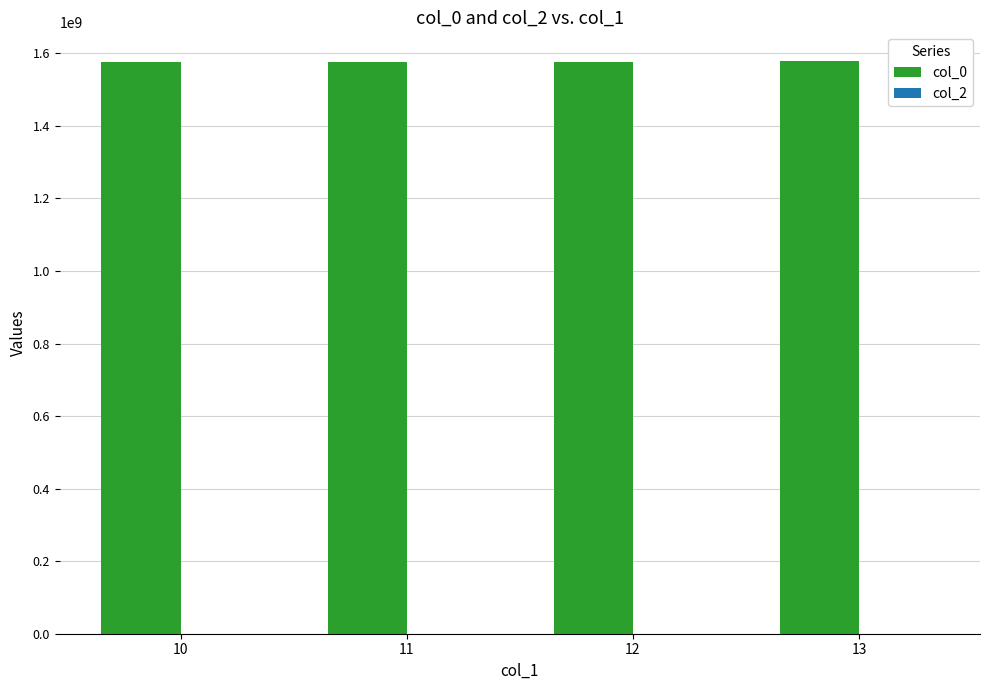

Is it true that the value at 10 is 409053689.3?

False